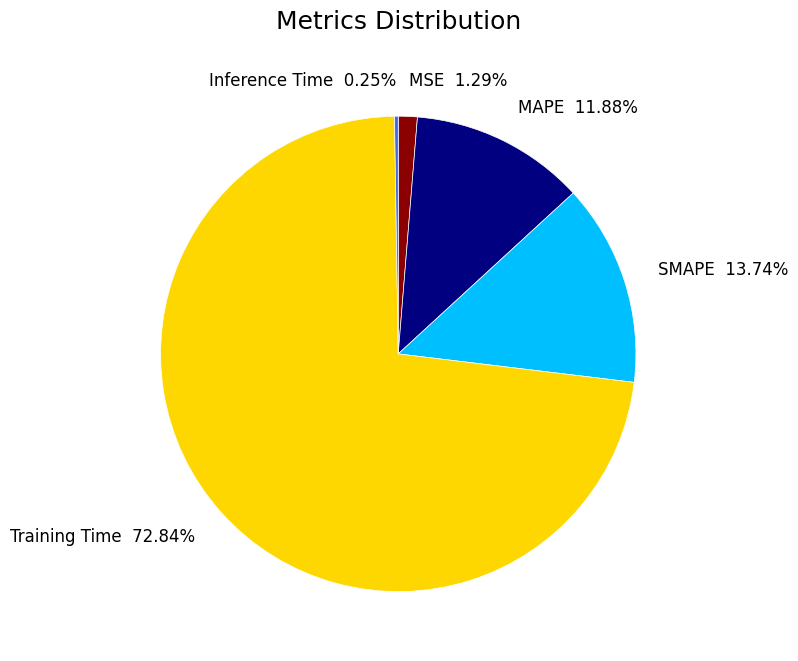

Is there a majority slice in this chart?

Yes